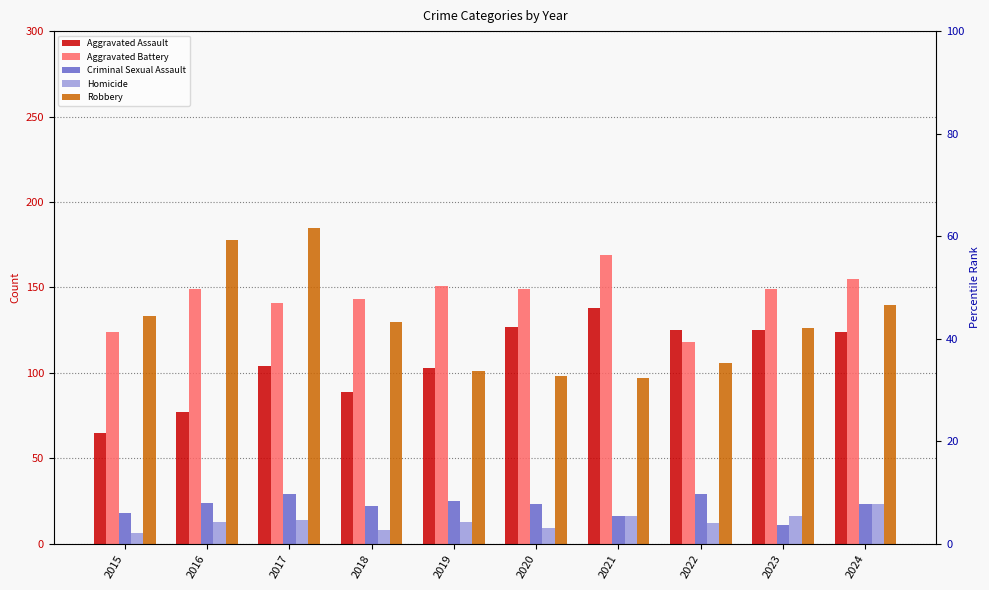

Are the bars horizontal?

No